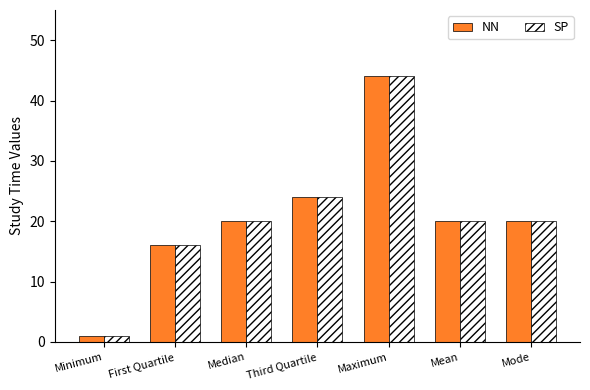

Does the chart contain stacked bars?

No